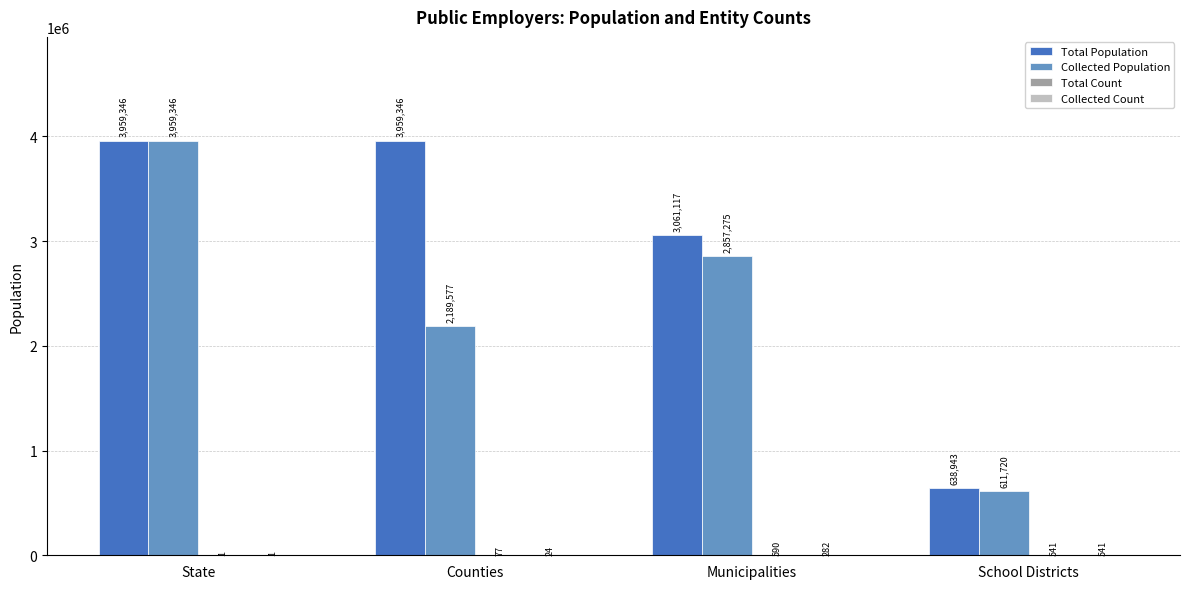

Which series has the widest spread of values?

Collected Population